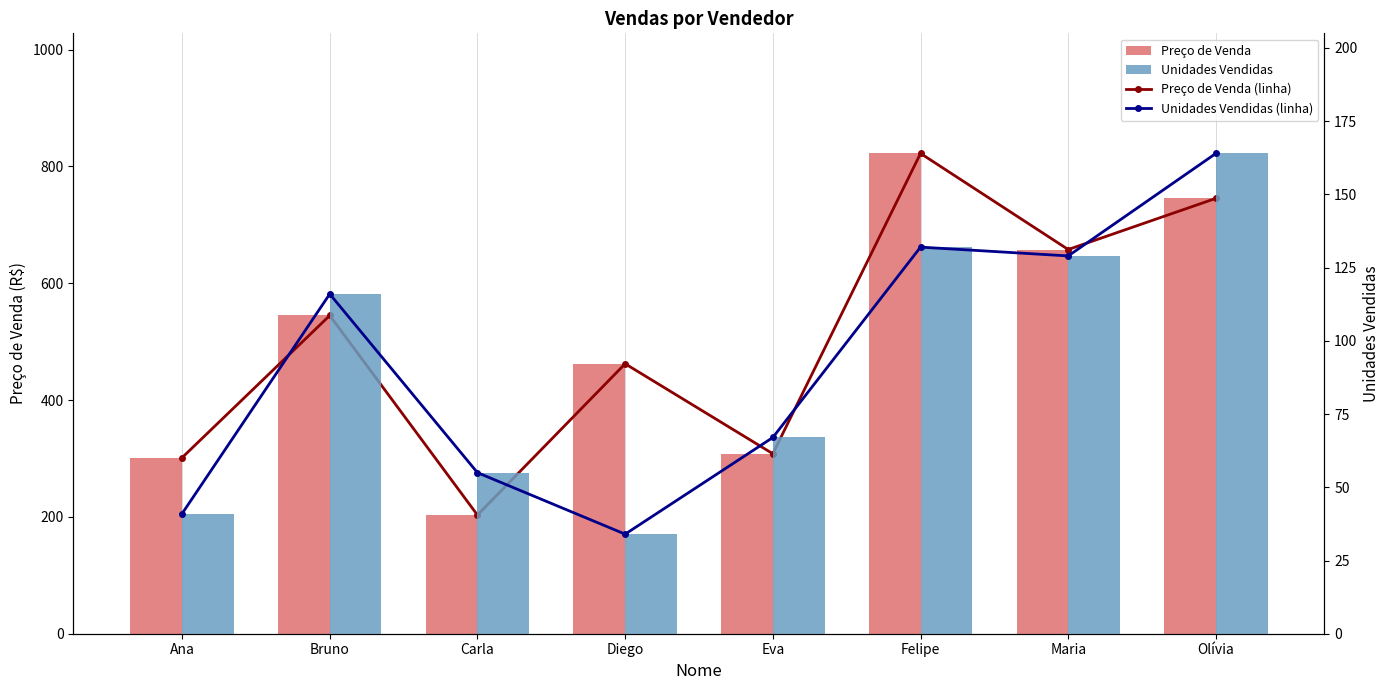

What is the sum of the Unidades Vendidas values at Felipe and Diego?

166.0